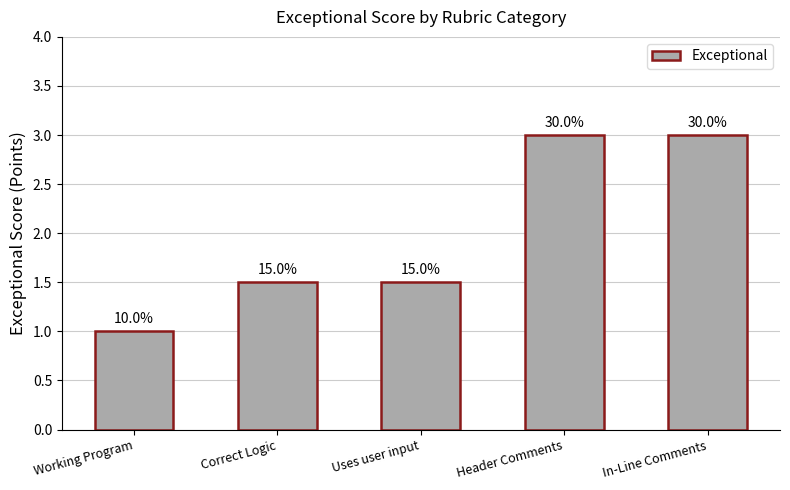

What is the approximate value at Working Program?

1.0